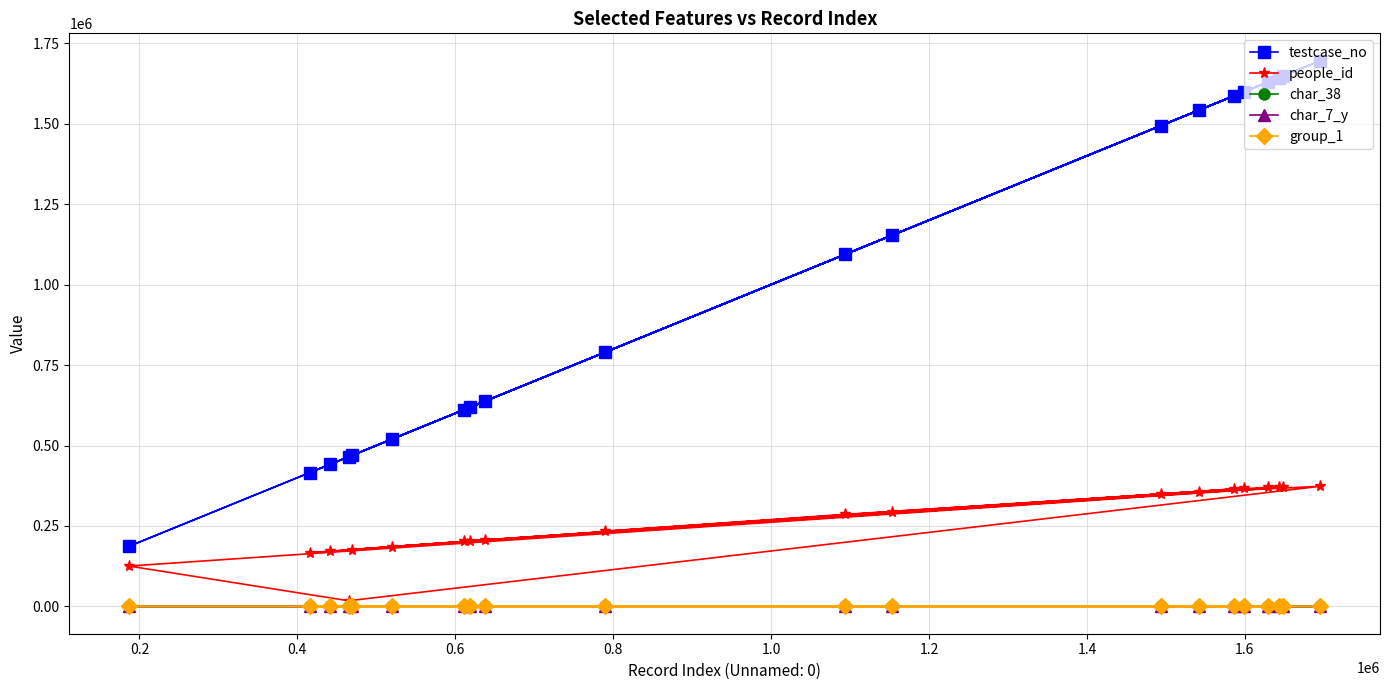

What is the average value of the testcase_no series?

1012024